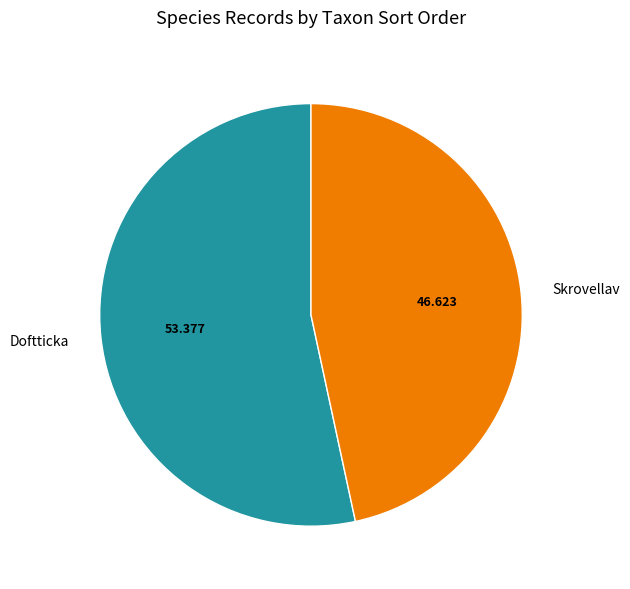

Between Skrovellav and Doftticka, which is larger?

Doftticka